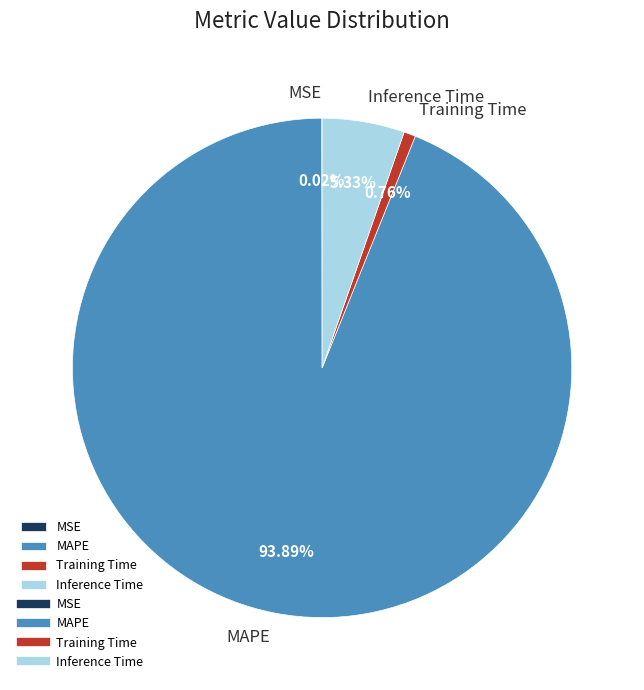

What portion of the pie excludes Training Time?

99.2%